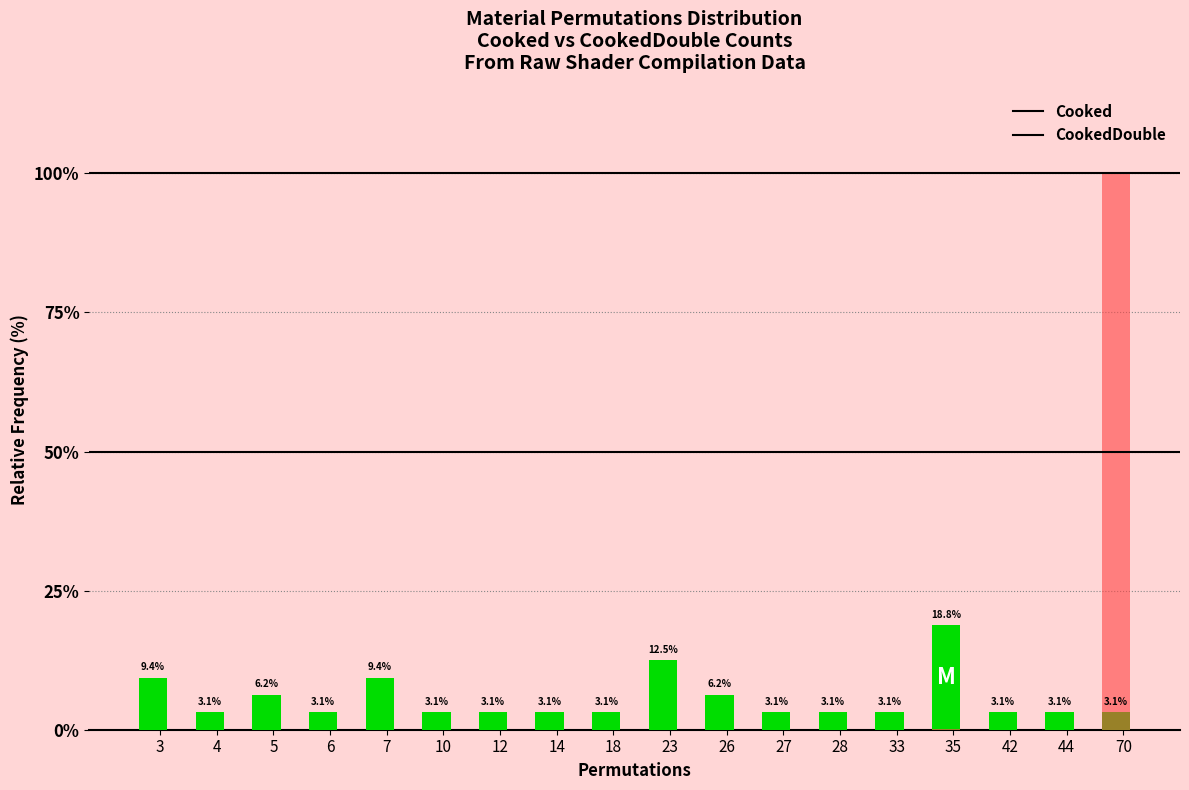

At 12, list the series in order from largest to smallest.

Cooked, CookedDouble